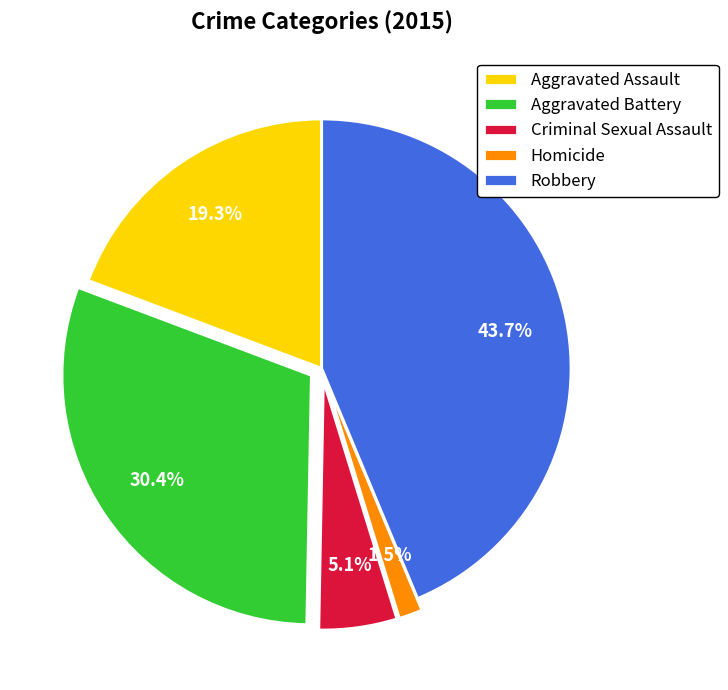

Between Criminal Sexual Assault and Robbery, which is larger?

Robbery